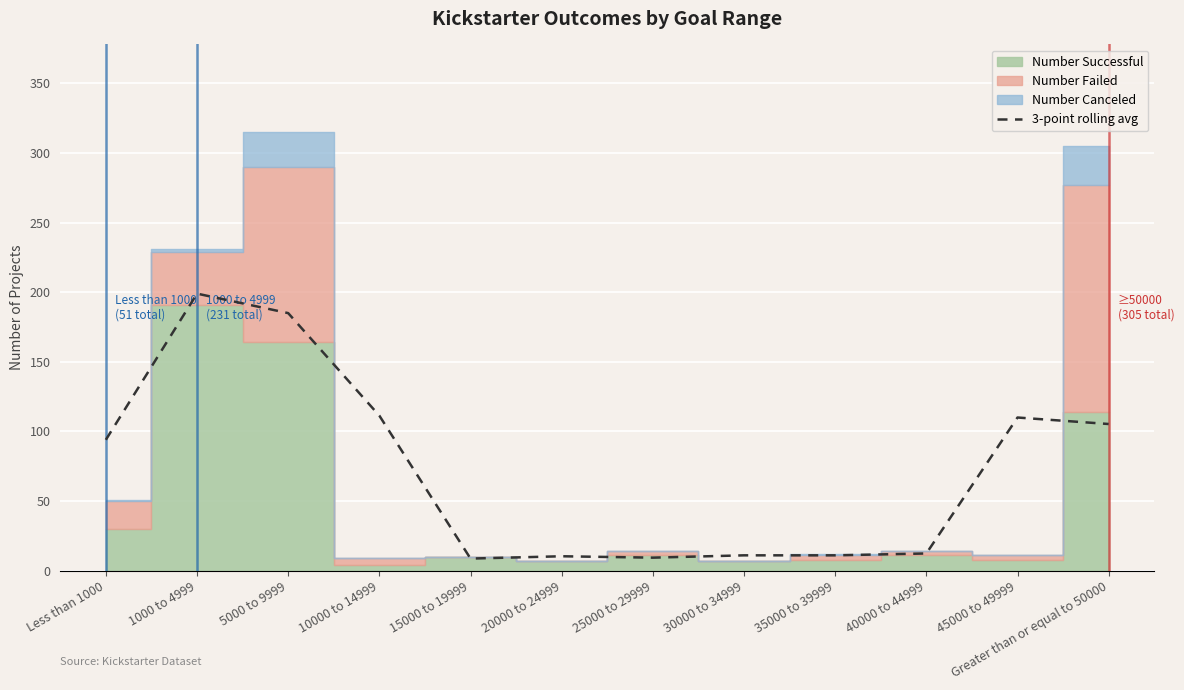

What position from the left is Greater than or equal to 50000?

12